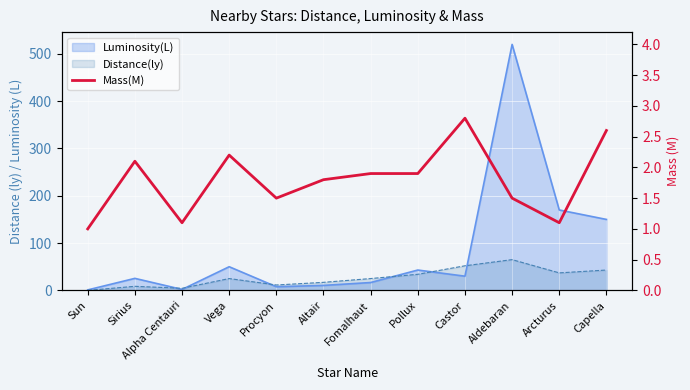

Read the value at Alpha Centauri.

1.1